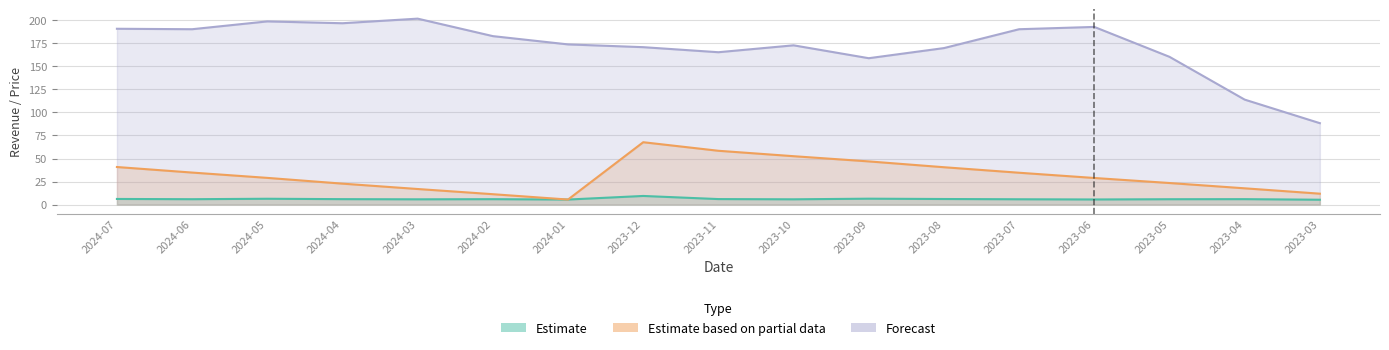

What is the maximum value shown in the chart?

202.0